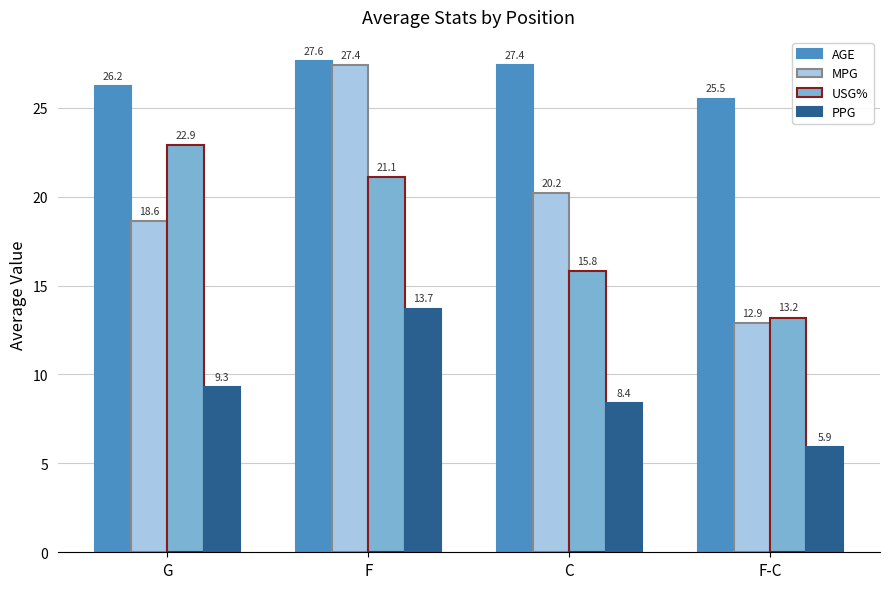

Reading left to right, transcribe all the data shown in this chart.

AGE: 26.2	27.6	27.4	25.5
MPG: 18.6	27.4	20.2	12.9
USG%: 22.9	21.1	15.8	13.2
PPG: 9.3	13.7	8.4	5.9